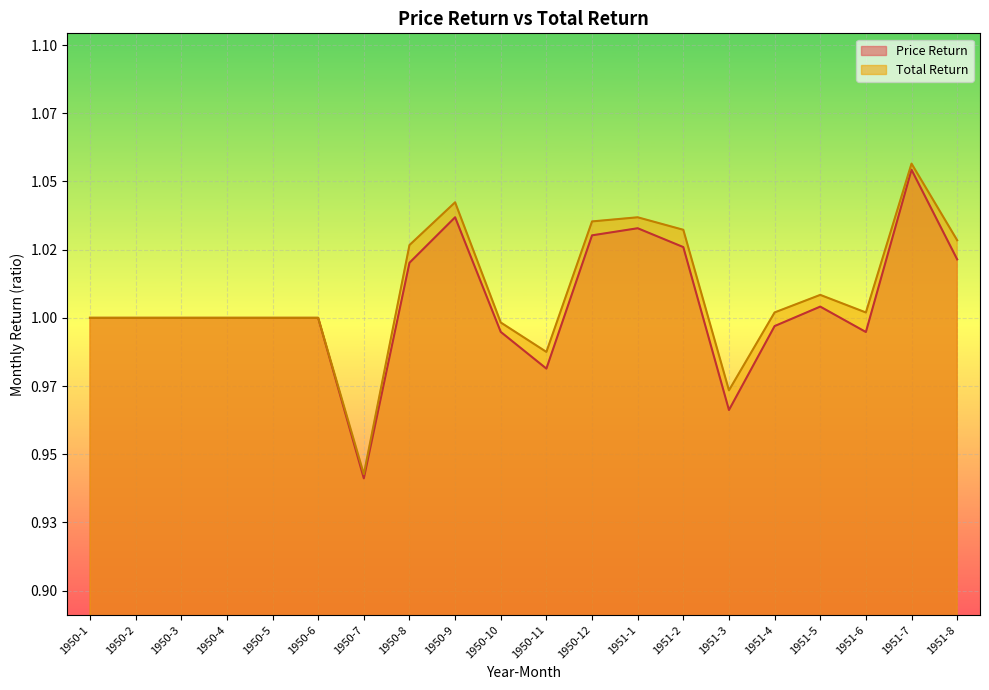

True or false: Total Return and Price Return cross at least once.

False